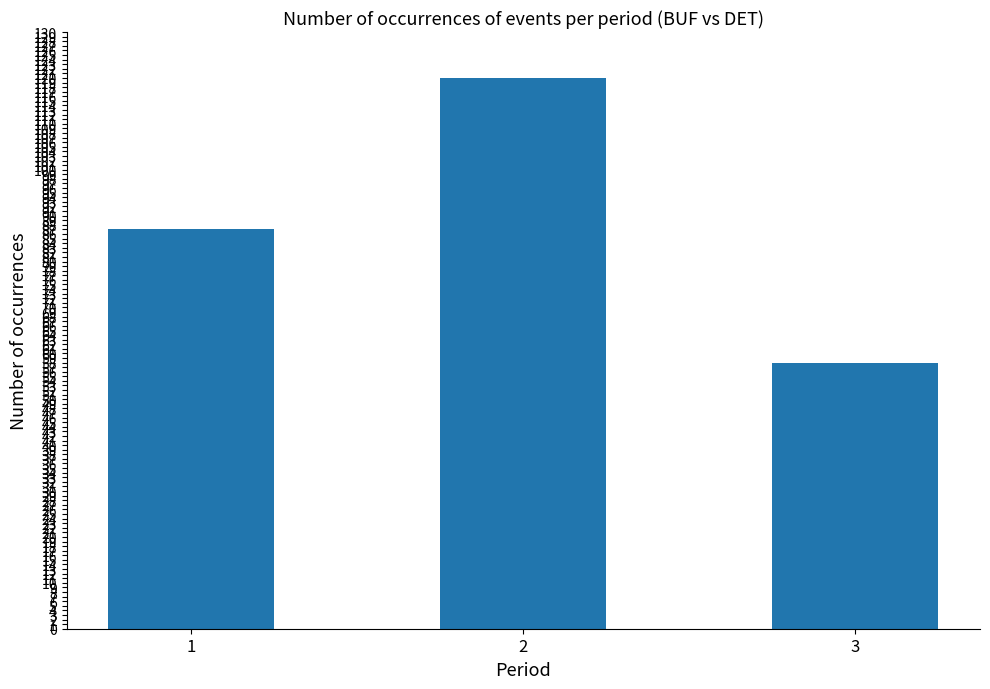

Which has a higher value, 3 or 1?

1